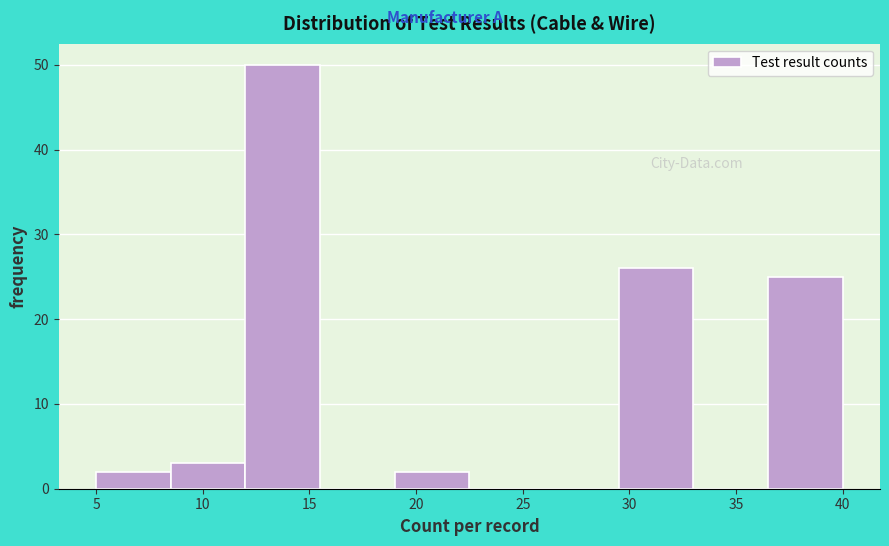

Which range on the x-axis has the tallest bar?

12.0 to 15.5